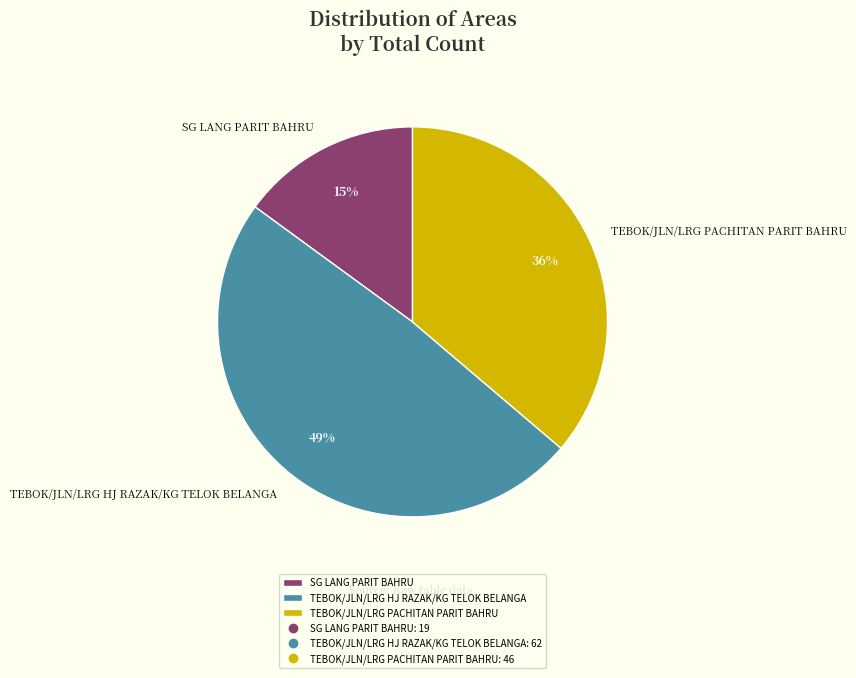

How many slices are in this pie chart?

3